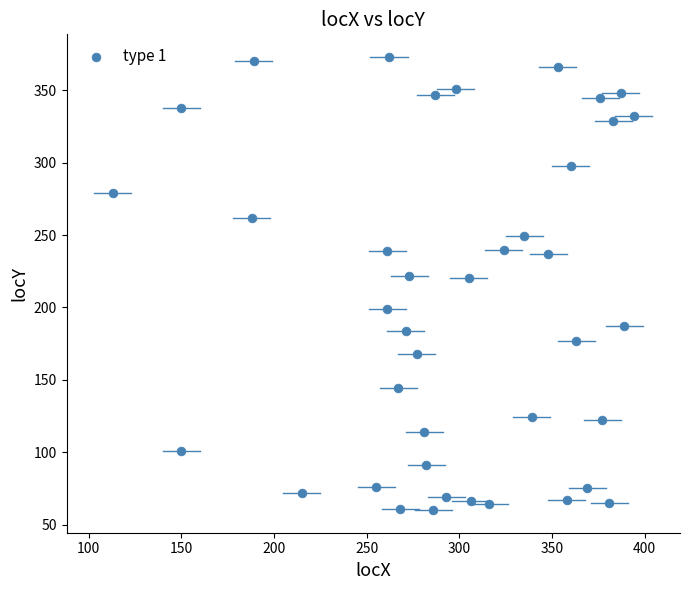

What is the range of X values (max minus min)?

281